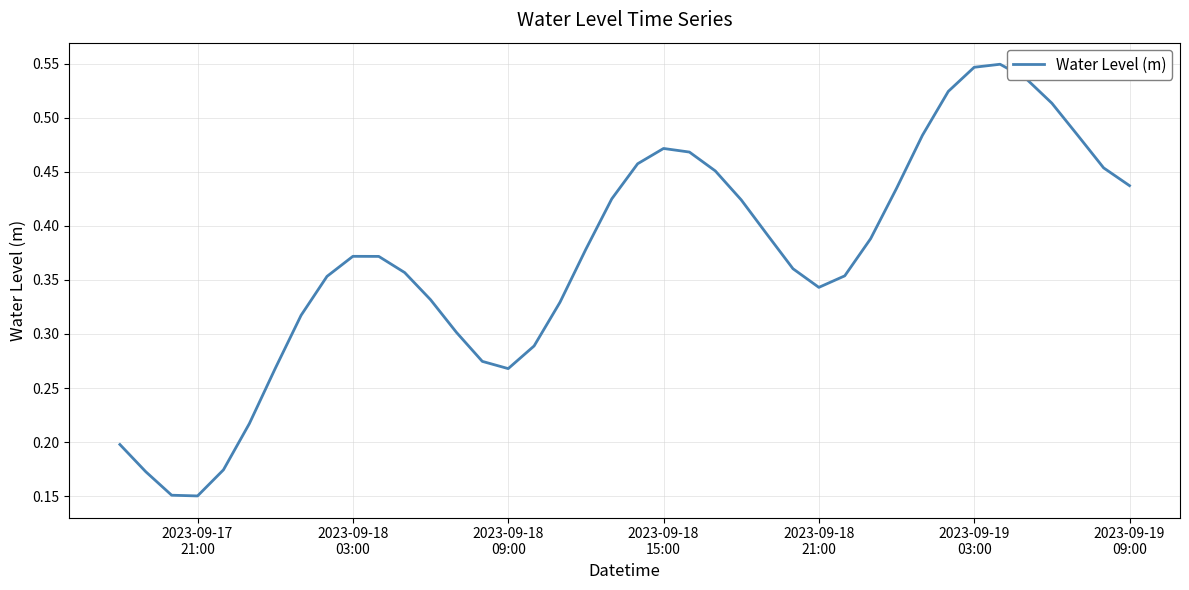

Does the chart have visible grid lines?

Yes